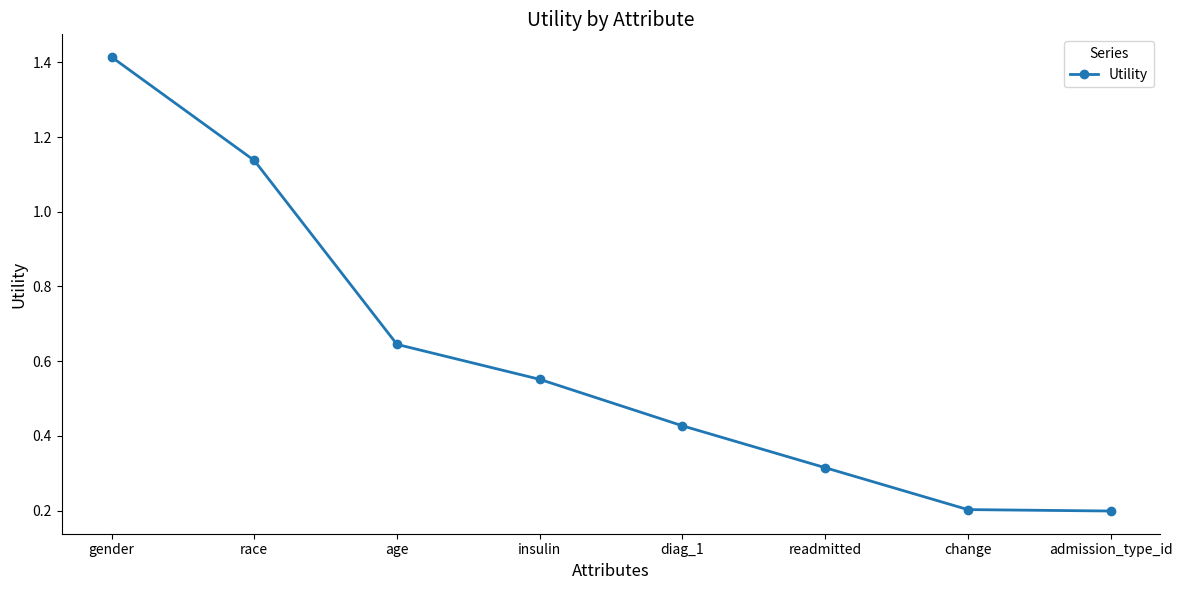

What is the label of the 8th point from the right?

gender